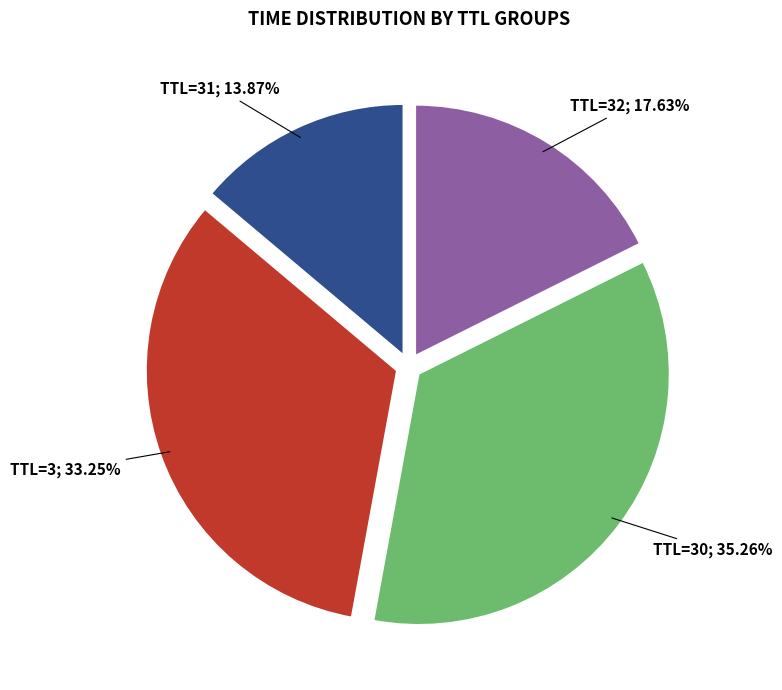

Does any single category account for the majority?

No